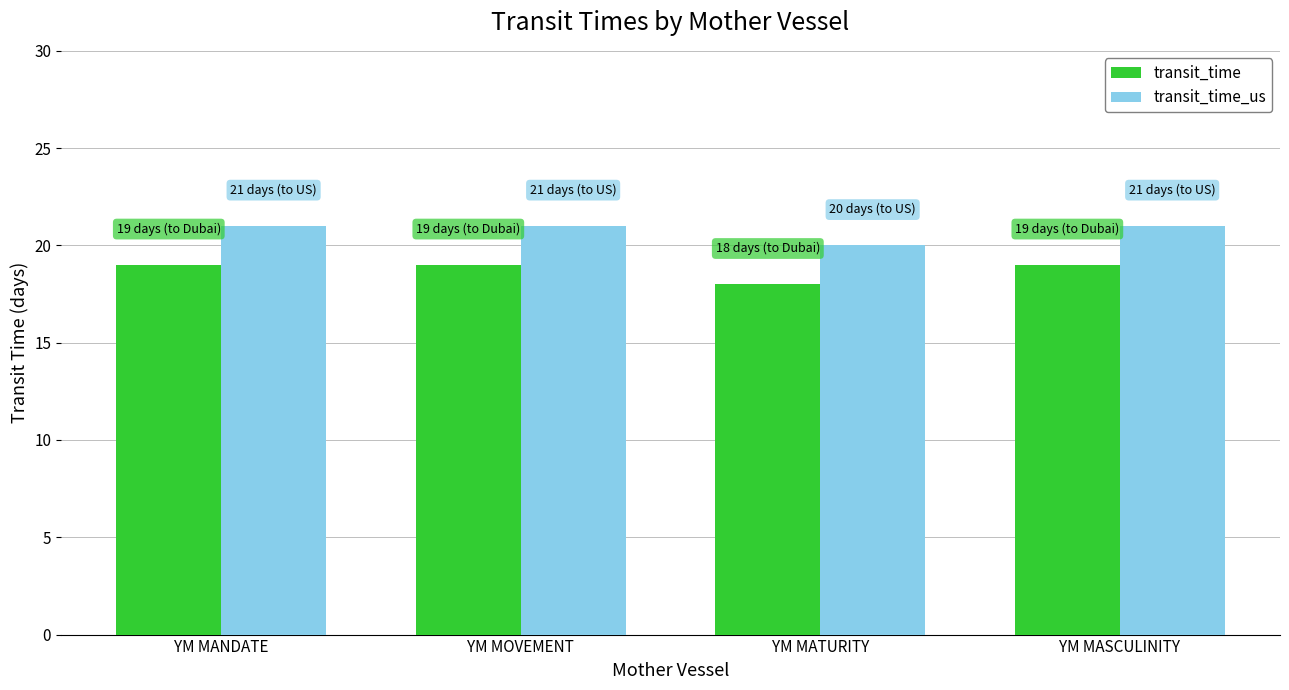

What is the sum of the transit_time_us values at YM MATURITY and YM MASCULINITY?

41